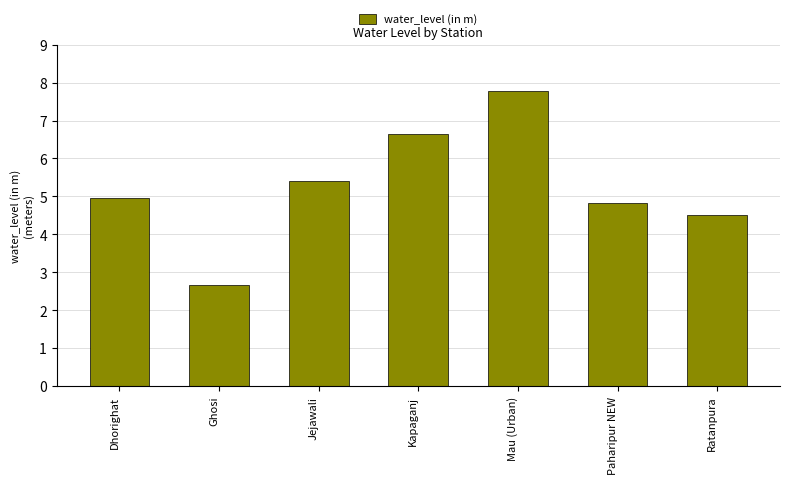

What is the sum of the values at Paharipur NEW and Ratanpura?

9.3